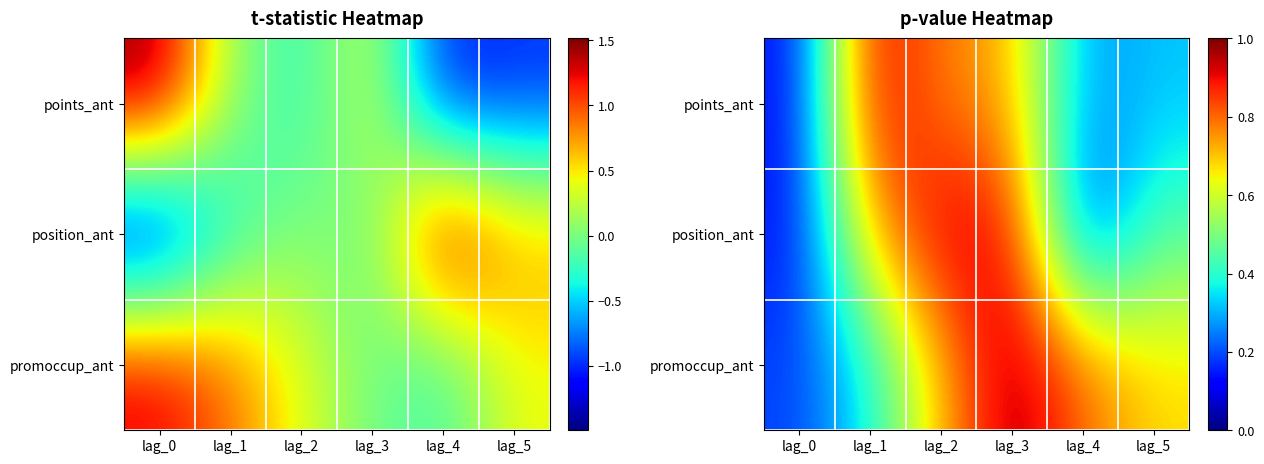

What is the average value of the points_ant series?

0.5